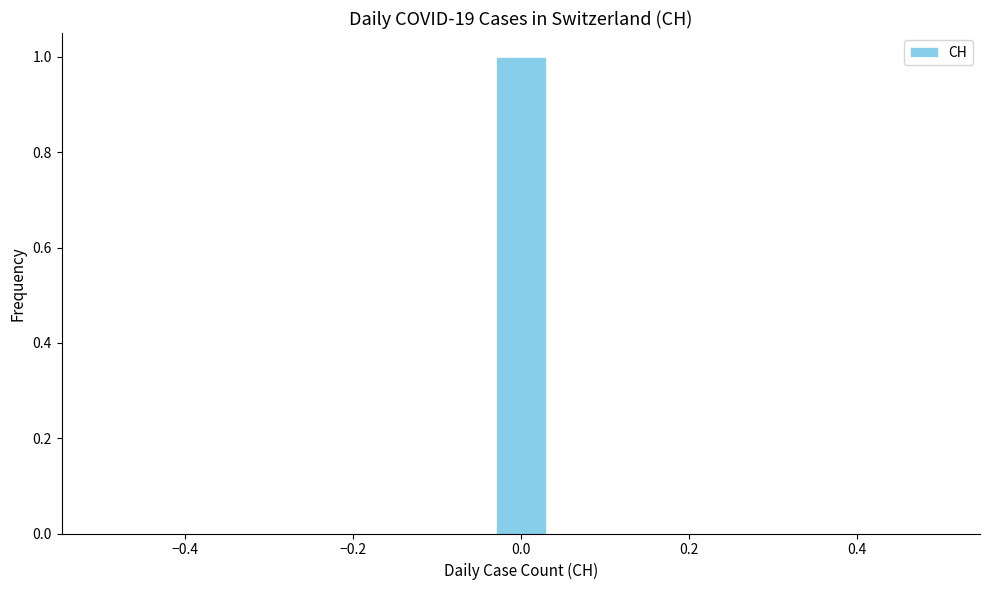

Read against the x-axis, roughly where is the centre of the tallest bar?

0.00